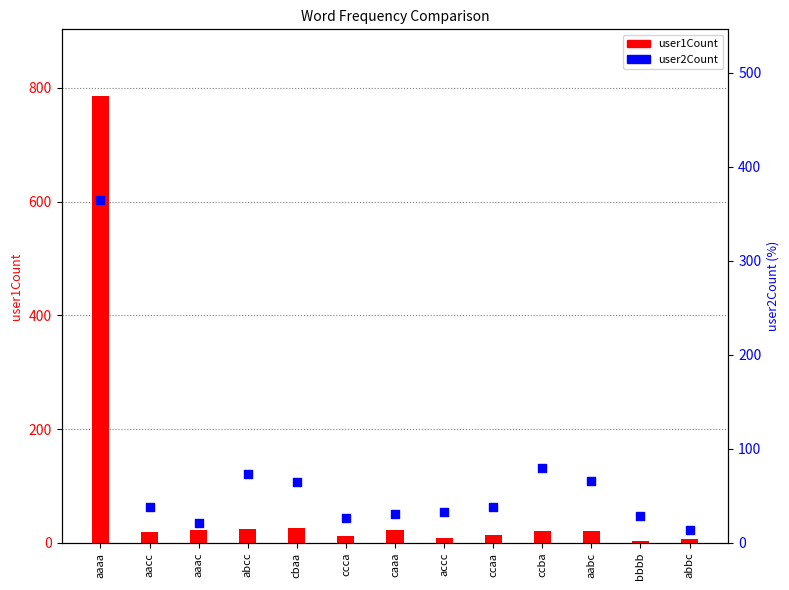

Which series reaches the minimum Y coordinate?

user1Count